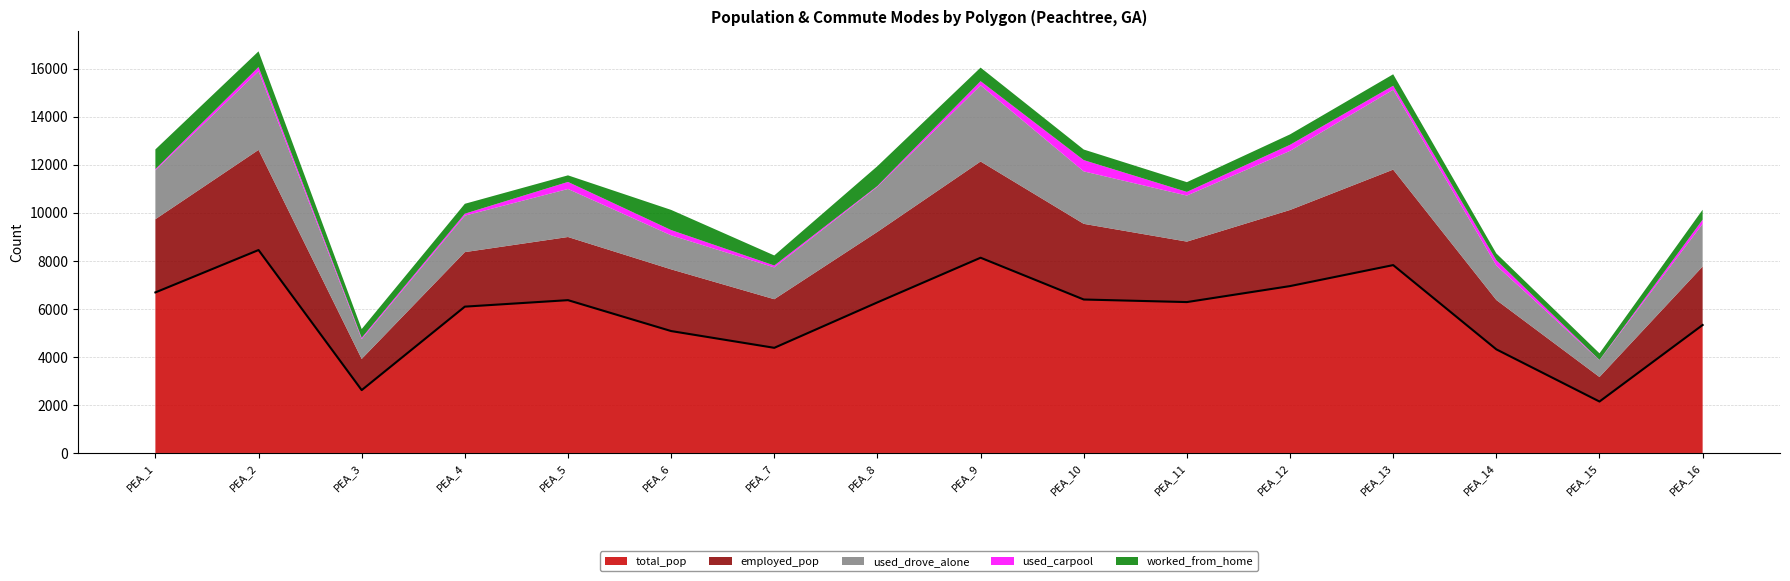

How many data points are less than 6284?

8